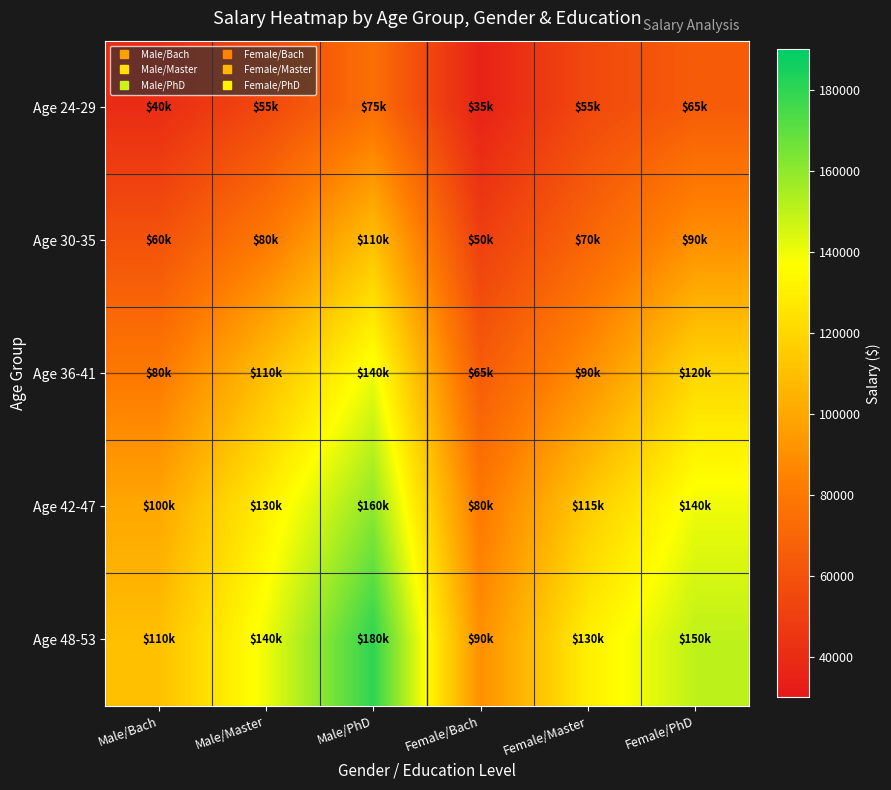

Reading left to right, extract all data points from this chart.

Age 24-29: Male/Bach=40000	Male/Master=55000	Male/PhD=75000	Female/Bach=35000	Female/Master=55000	Female/PhD=65000
Age 30-35: Male/Bach=60000	Male/Master=80000	Male/PhD=110000	Female/Bach=50000	Female/Master=70000	Female/PhD=90000
Age 36-41: Male/Bach=80000	Male/Master=110000	Male/PhD=140000	Female/Bach=65000	Female/Master=90000	Female/PhD=120000
Age 42-47: Male/Bach=100000	Male/Master=130000	Male/PhD=160000	Female/Bach=80000	Female/Master=115000	Female/PhD=140000
Age 48-53: Male/Bach=110000	Male/Master=140000	Male/PhD=180000	Female/Bach=90000	Female/Master=130000	Female/PhD=150000